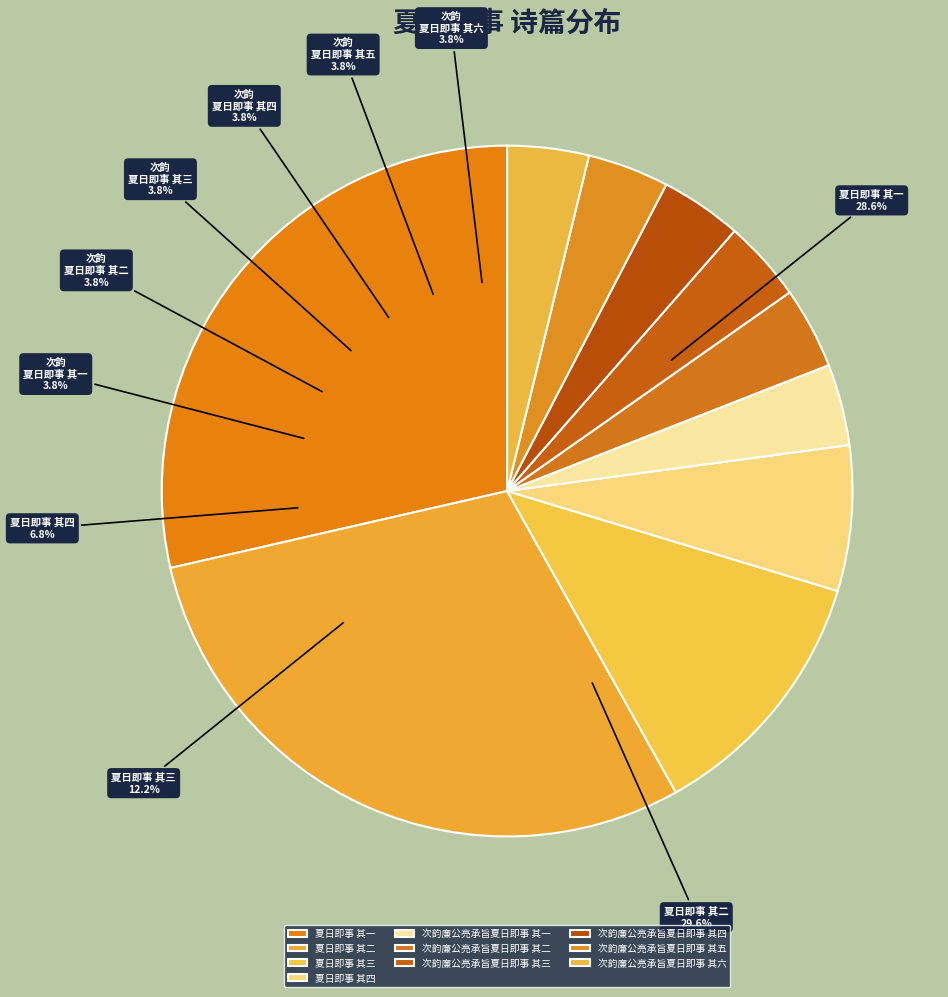

True or false: 夏日即事 其四 accounts for 1% of the total.

False